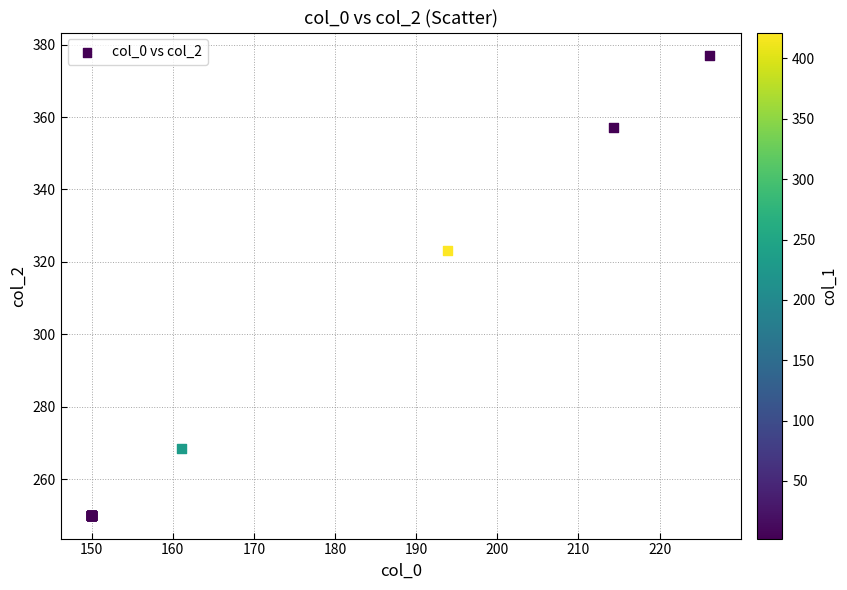

What Y value in the scatter plot is closest to 313?

323.1